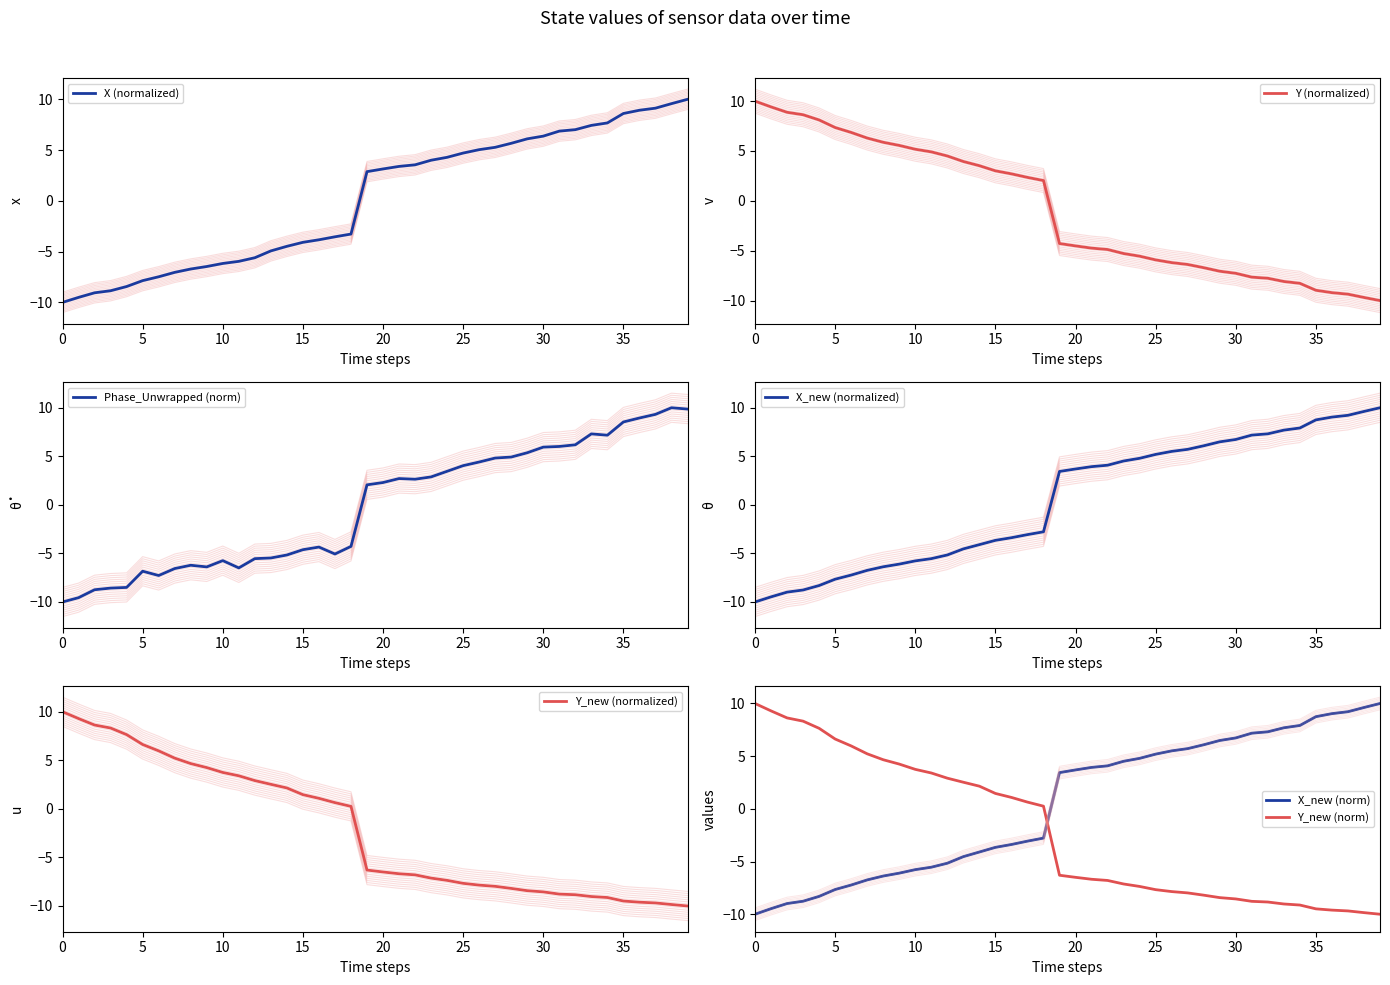

After their last crossing, which series has the higher values: Y_new (norm) or X_new (norm)?

X_new (norm)